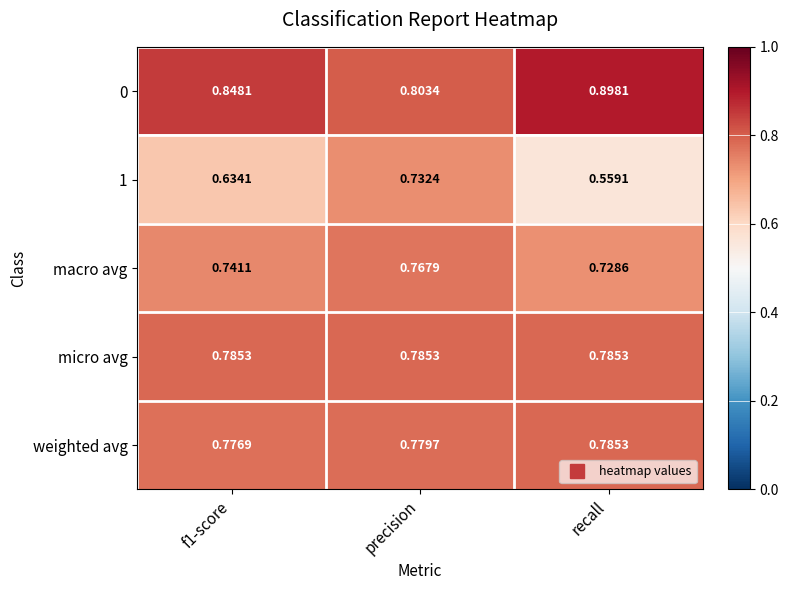

Between precision and recall, which series saw the biggest shift?

1